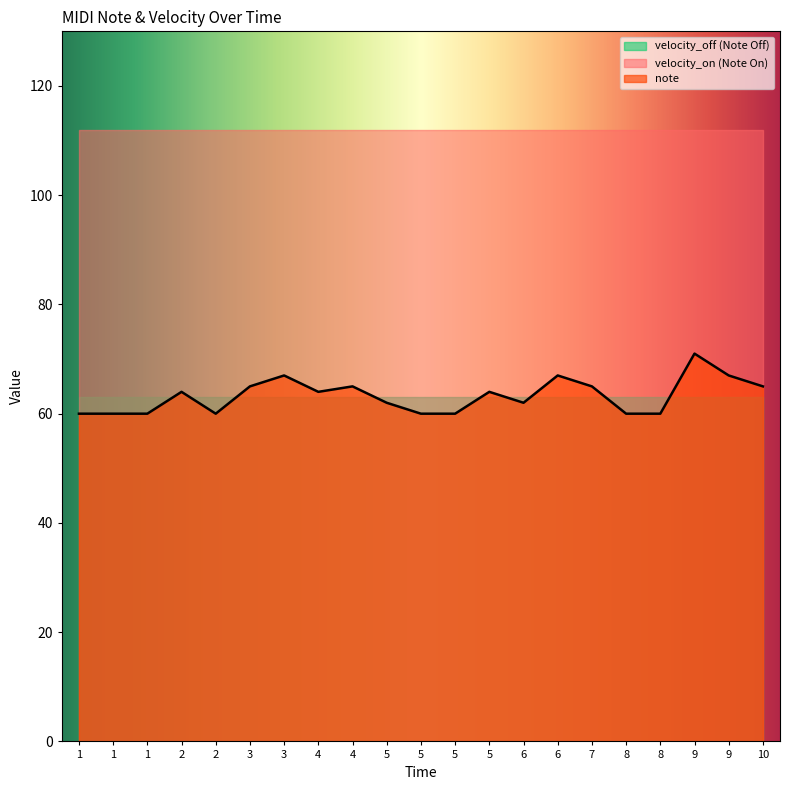

How many lines are shown in the chart?

3